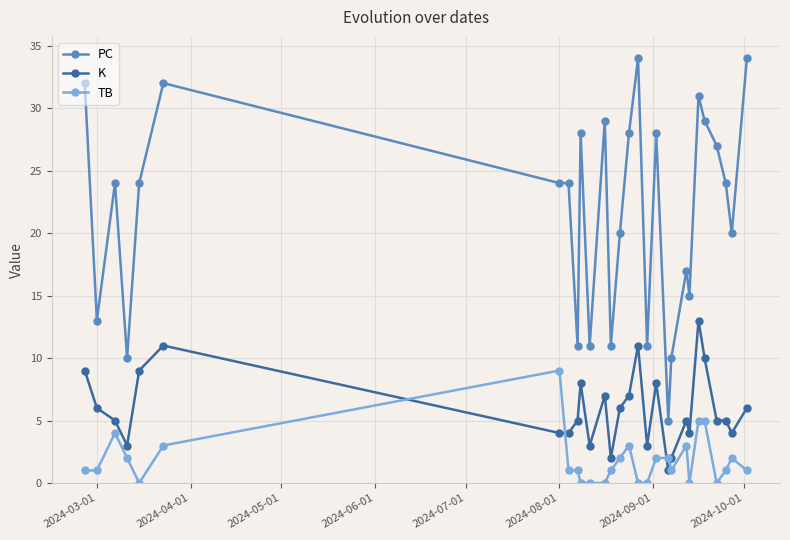

What is the sum of all TB values?

50